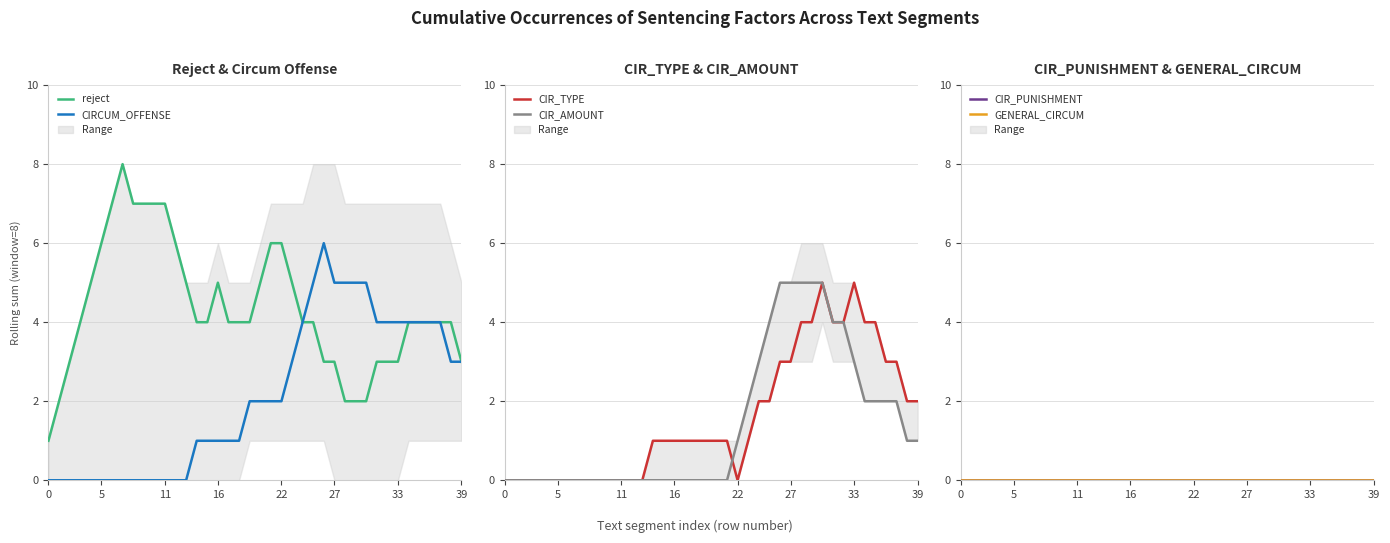

What is the sum of the CIR_AMOUNT values at 26 and 25?

9